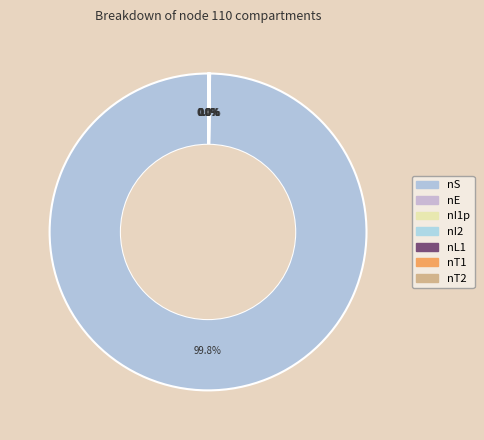

How much of the chart is everything except nL1p?

100.0%